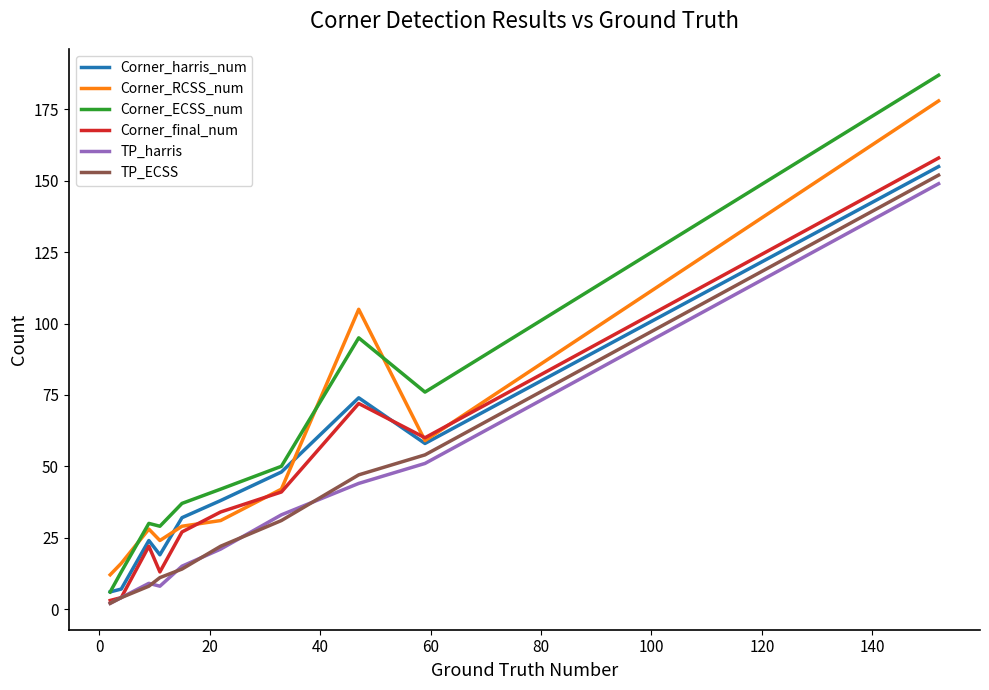

What is the maximum value for TP_harris?

149